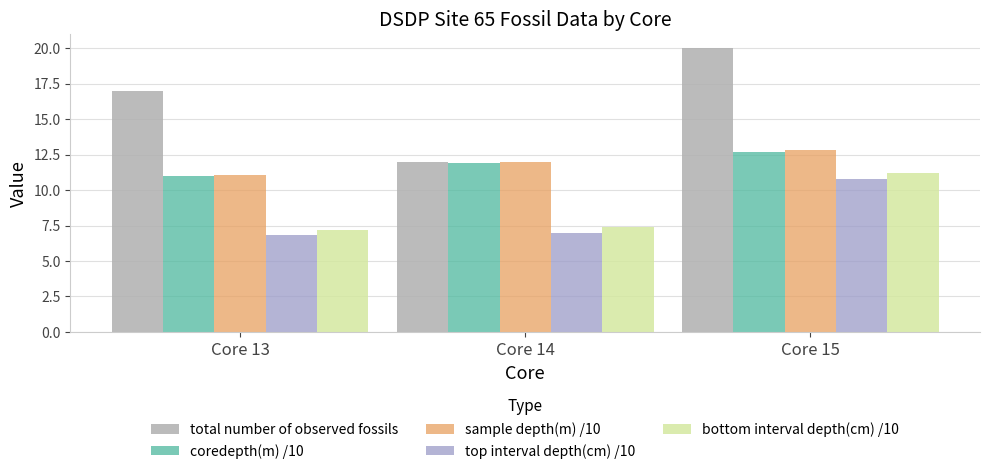

Which category has the highest value in the sample depth(m) /10 series?

Core 15